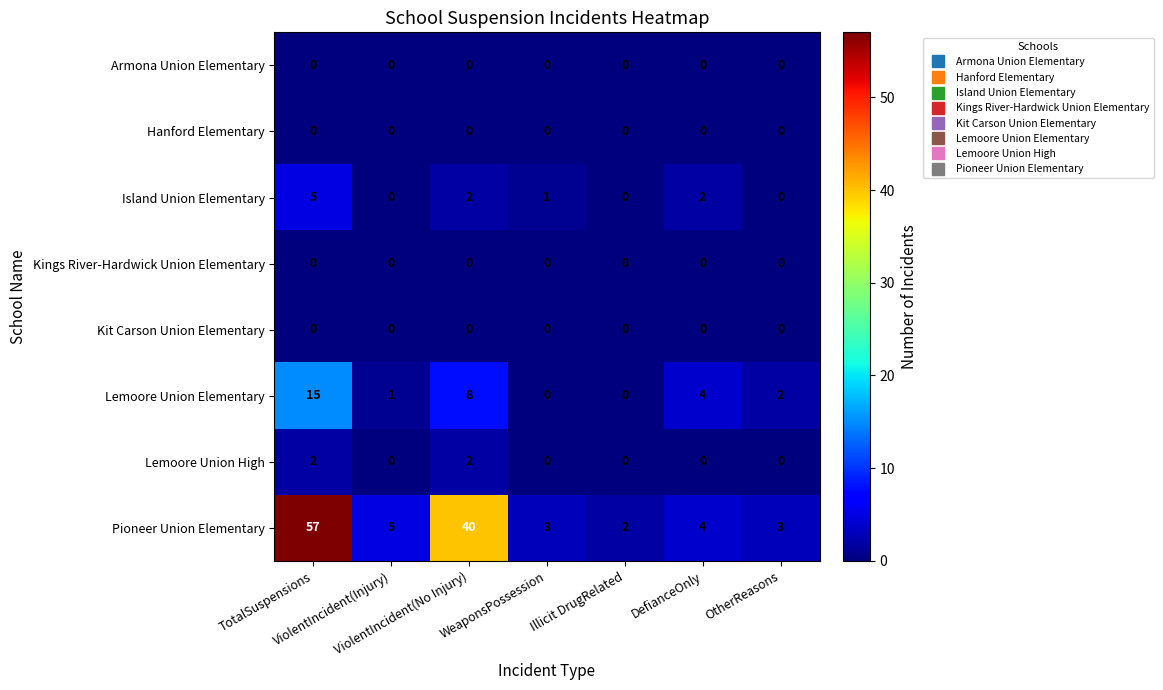

Which category has the highest value across all series?

TotalSuspensions